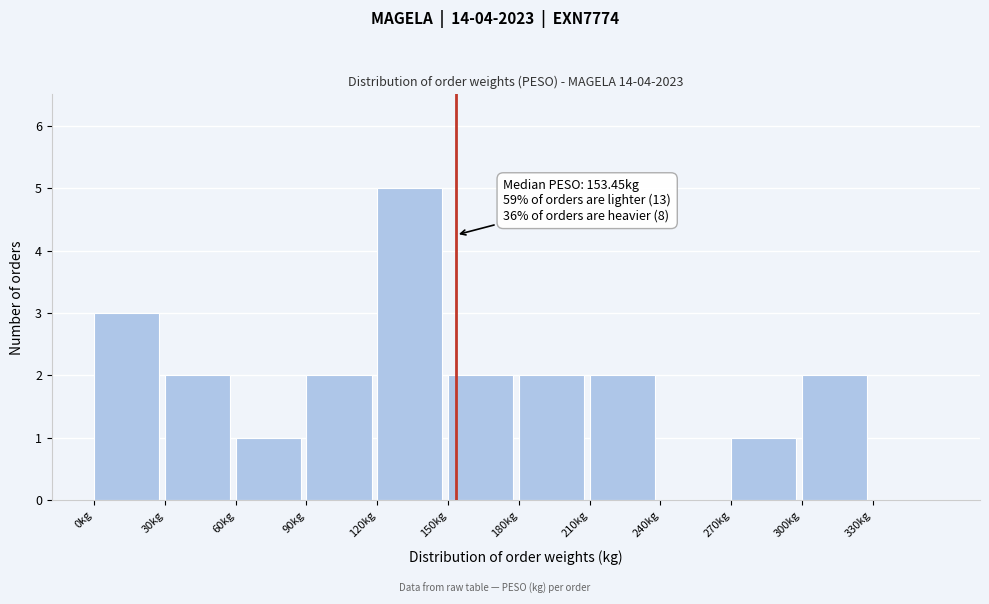

Which range on the x-axis has the tallest bar?

120 to 150